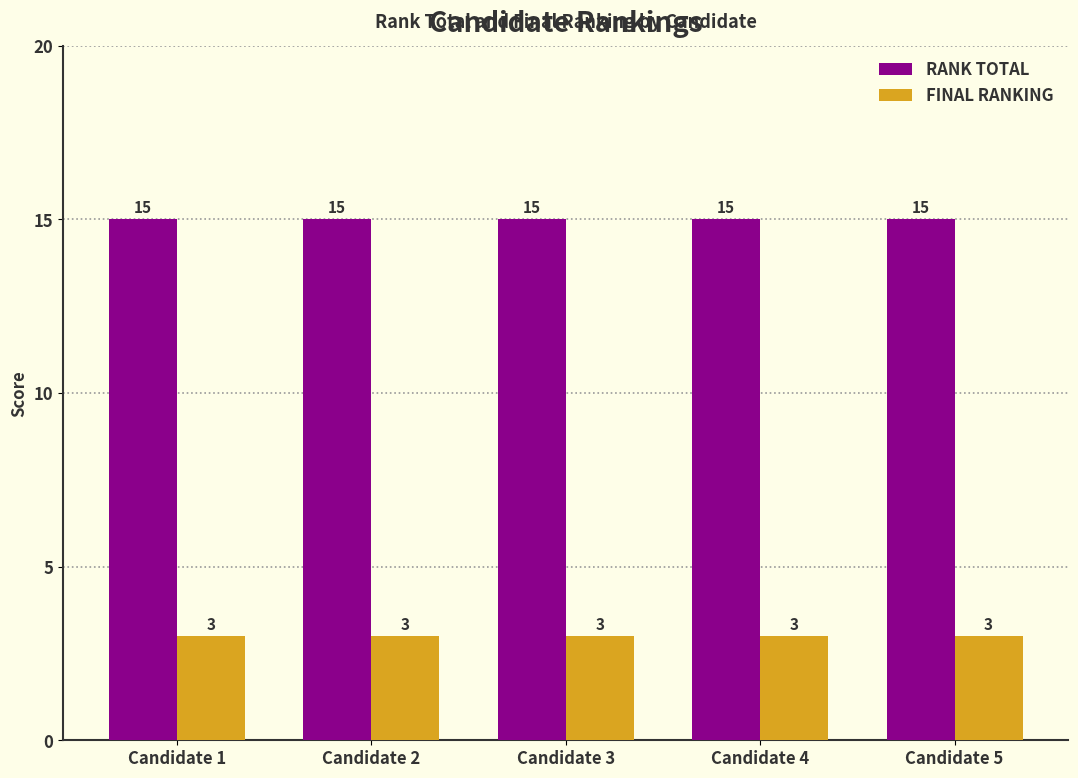

How many data points does each series have?

5